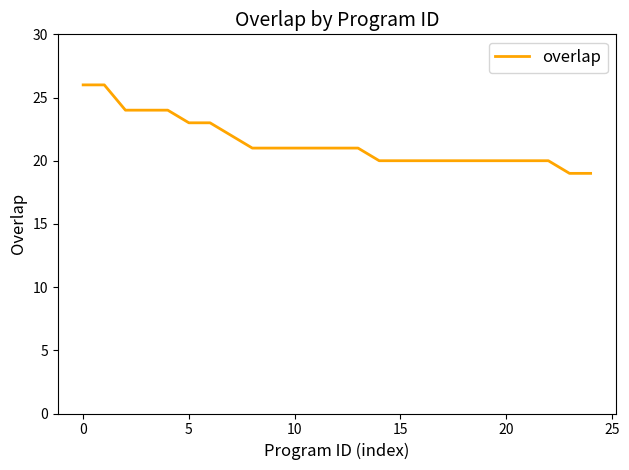

What is the minimum value shown in the chart?

19